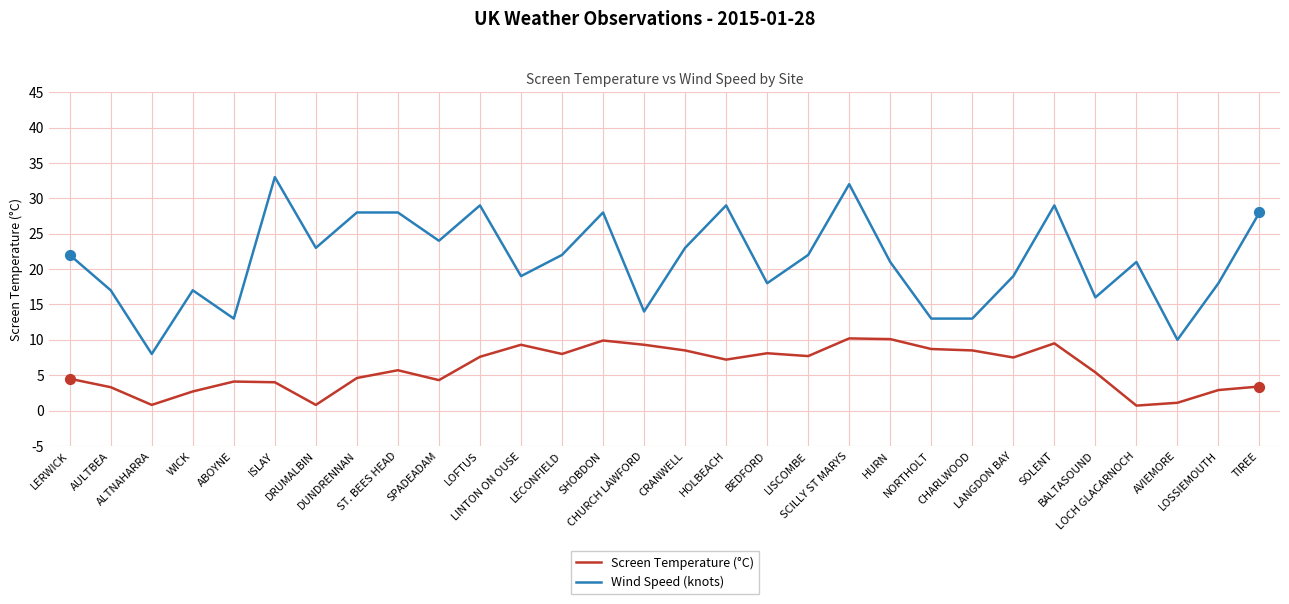

Which series has the largest range (max minus min)?

Wind Speed (knots)